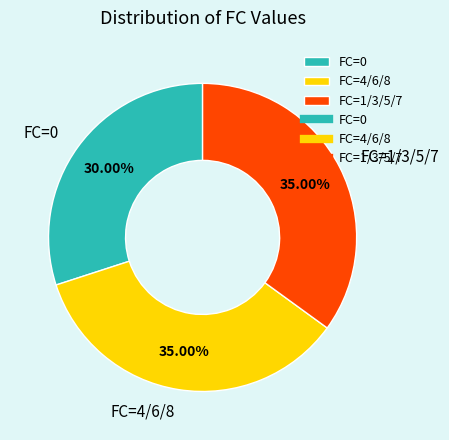

Is there a majority slice in this chart?

No